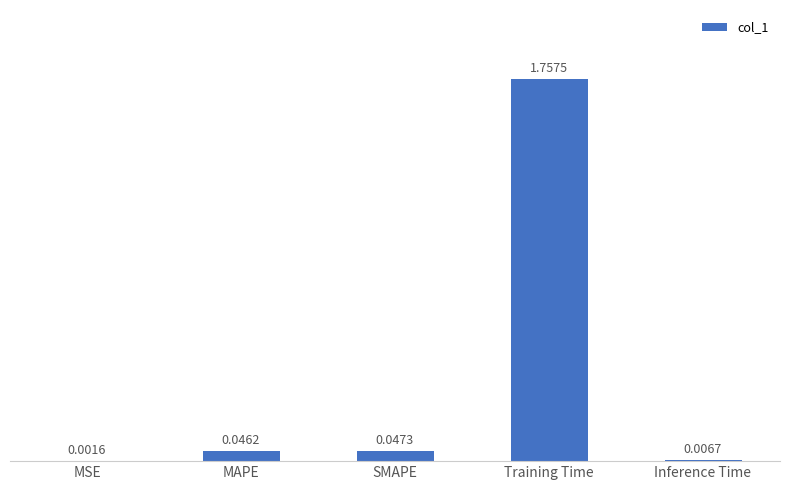

At which category does the chart reach its peak across all series?

Training Time